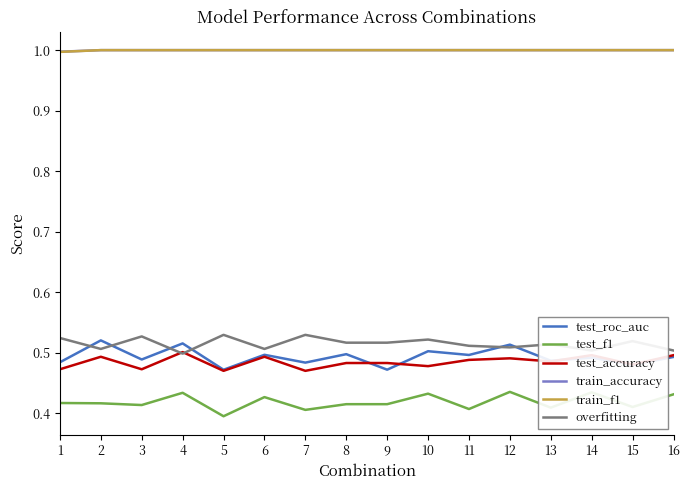

At how many categories does at least one series exceed 0?

16